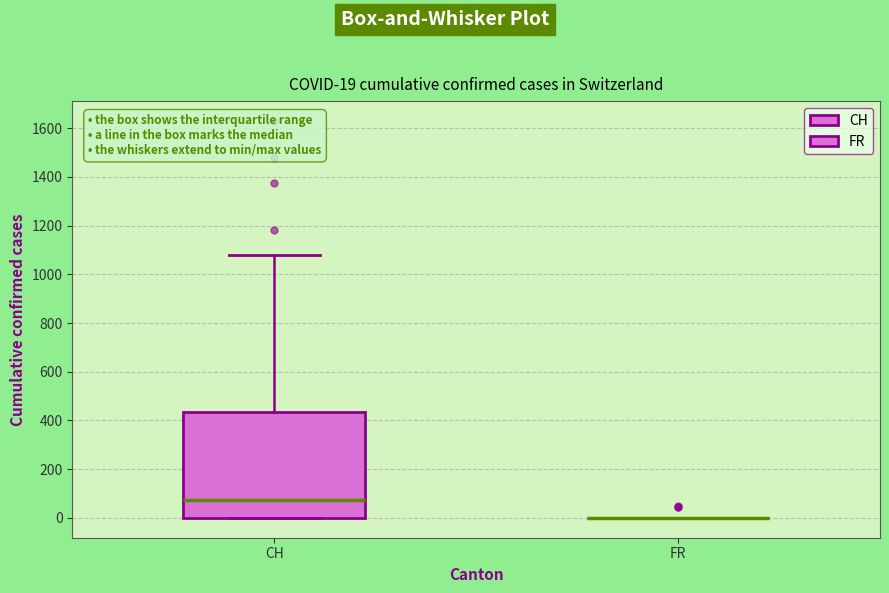

Which box is the tallest, from its lower edge to its upper edge?

CH